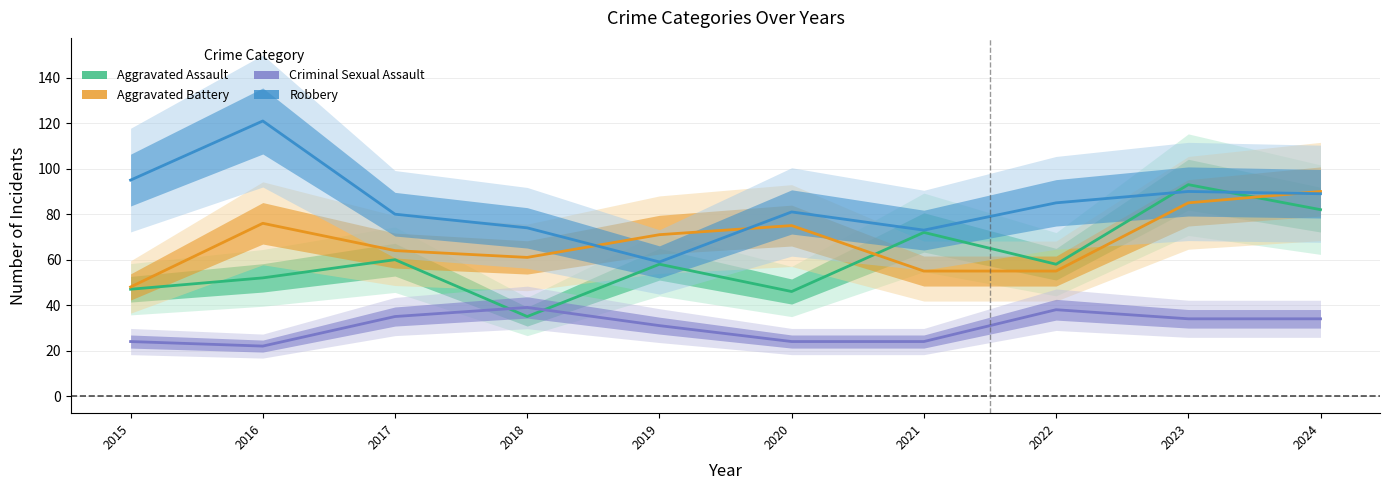

List the labels in order of Criminal Sexual Assault value, smallest first.

2016, 2015, 2020, 2021, 2019, 2023, 2024, 2017, 2022, 2018